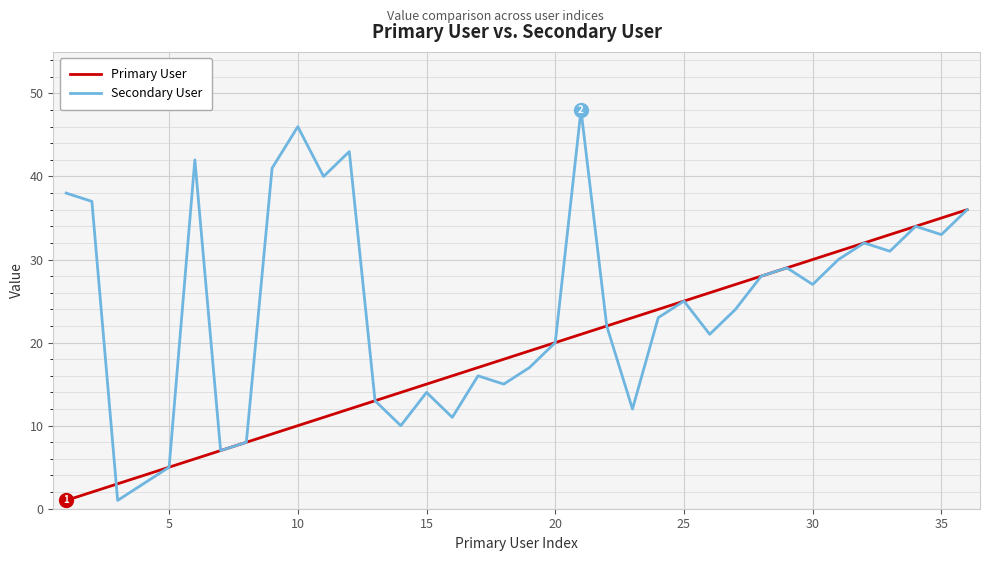

Which series has the widest spread of values?

Secondary User